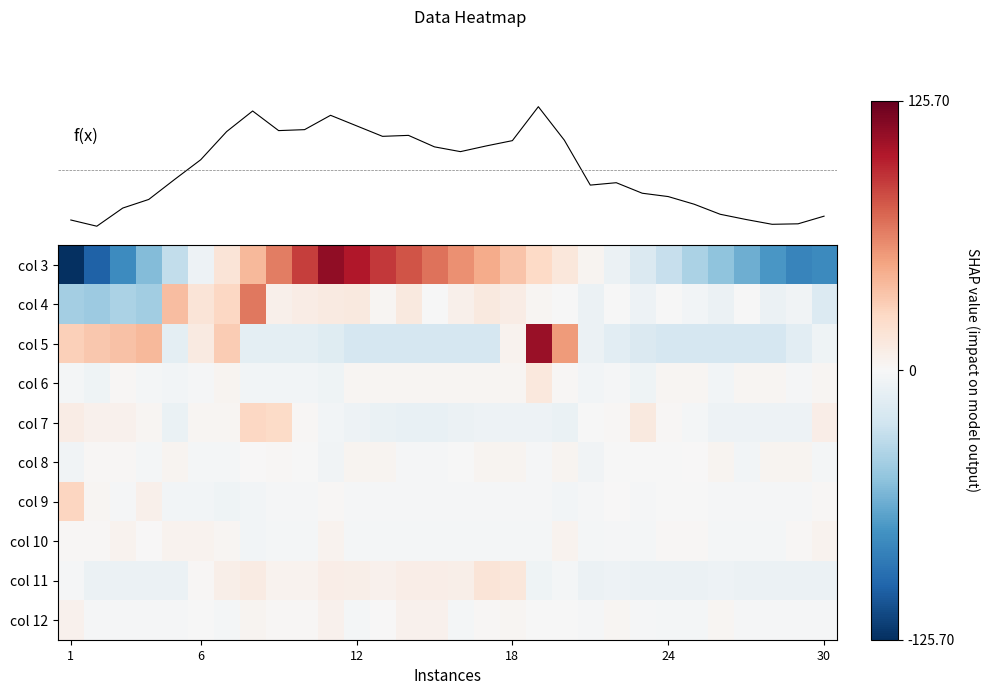

How many series are shown in this chart?

11